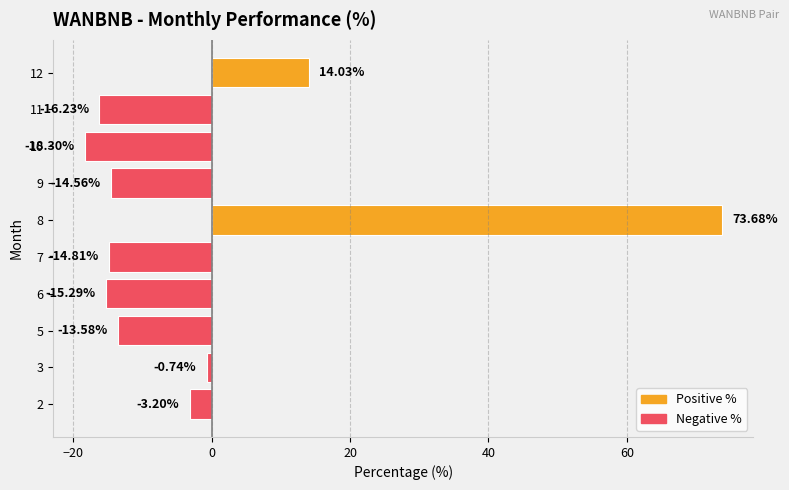

At which category does the chart reach its peak across all series?

8